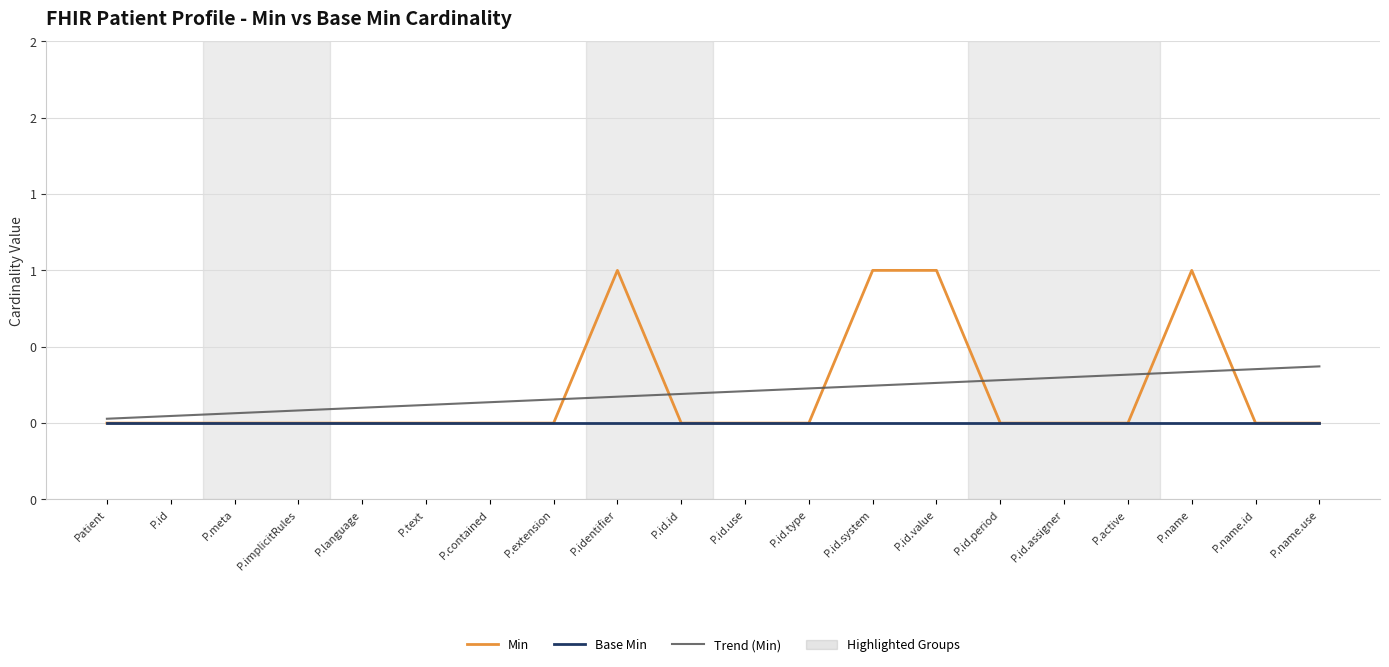

At which category is the sum across all series the highest?

P.name